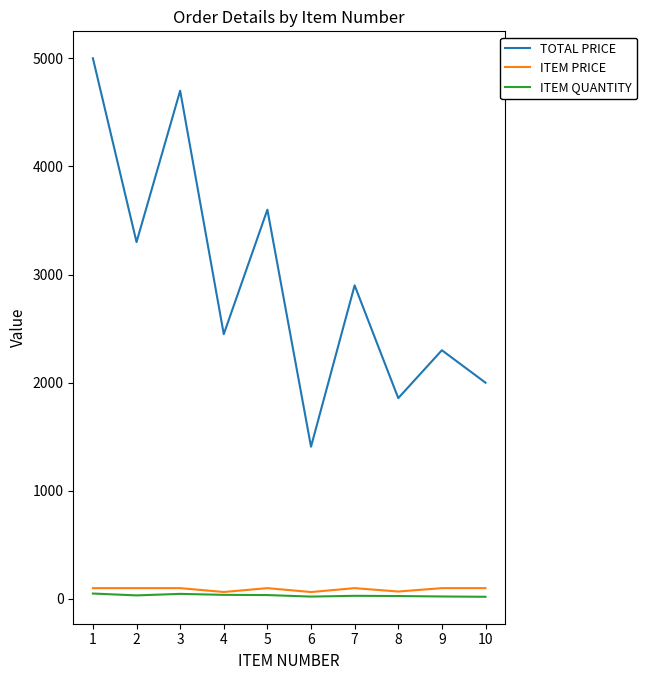

Does the chart have visible grid lines?

No